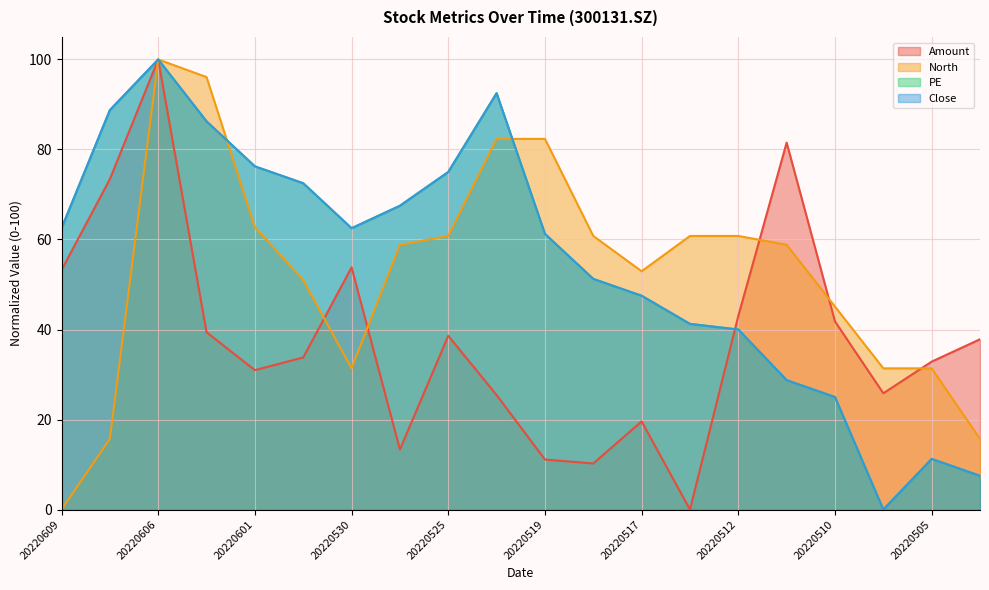

The value of North at 20220531 is 20.9. True or false?

False